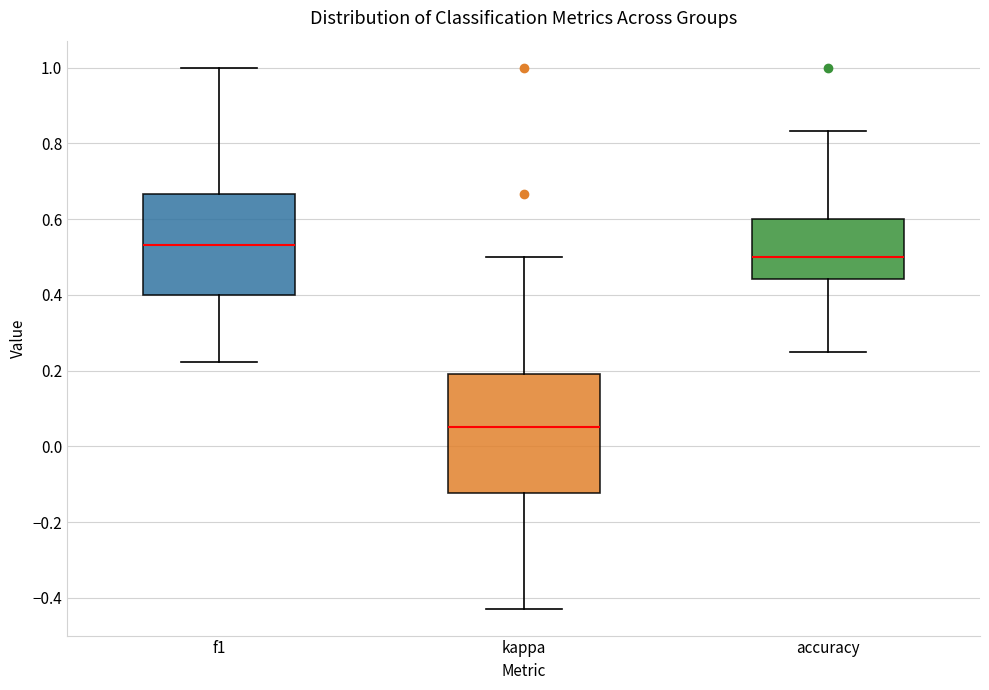

Where is the lower edge of the box for kappa on the y-axis? The values are not printed on the chart, so give them approximately, as read against the axis.

-0.12